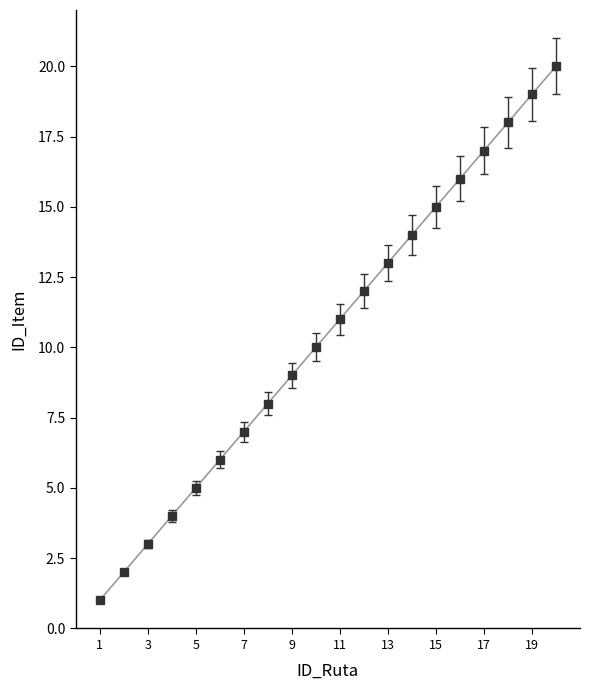

What is the maximum value shown in the chart?

20